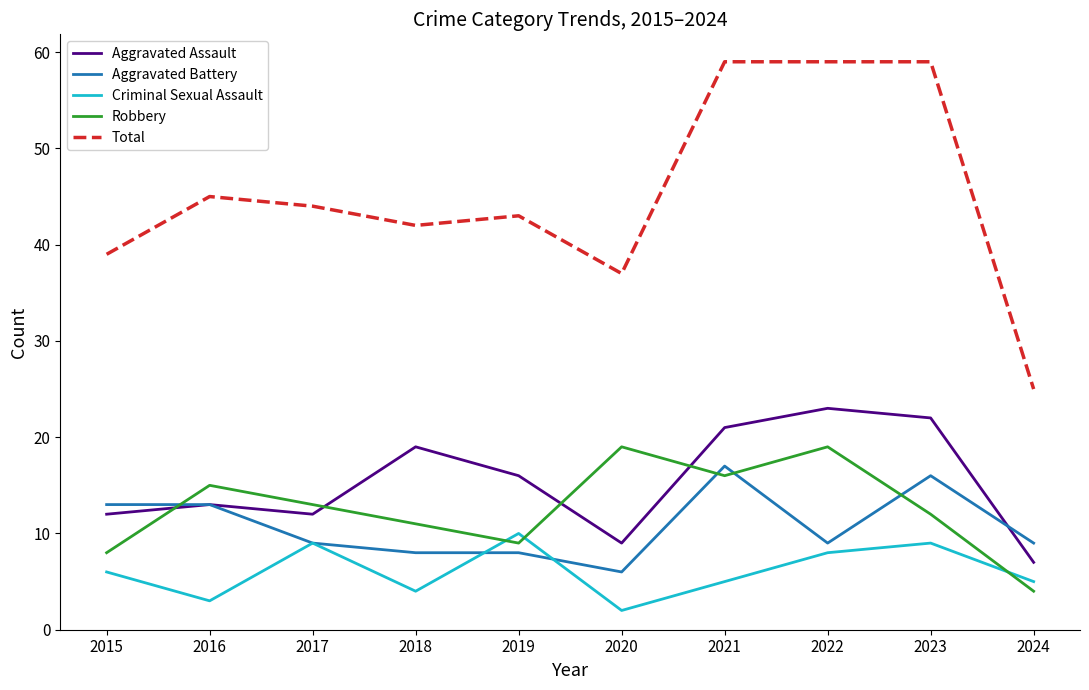

True or false: Criminal Sexual Assault has a value of 10 at 2019.

True